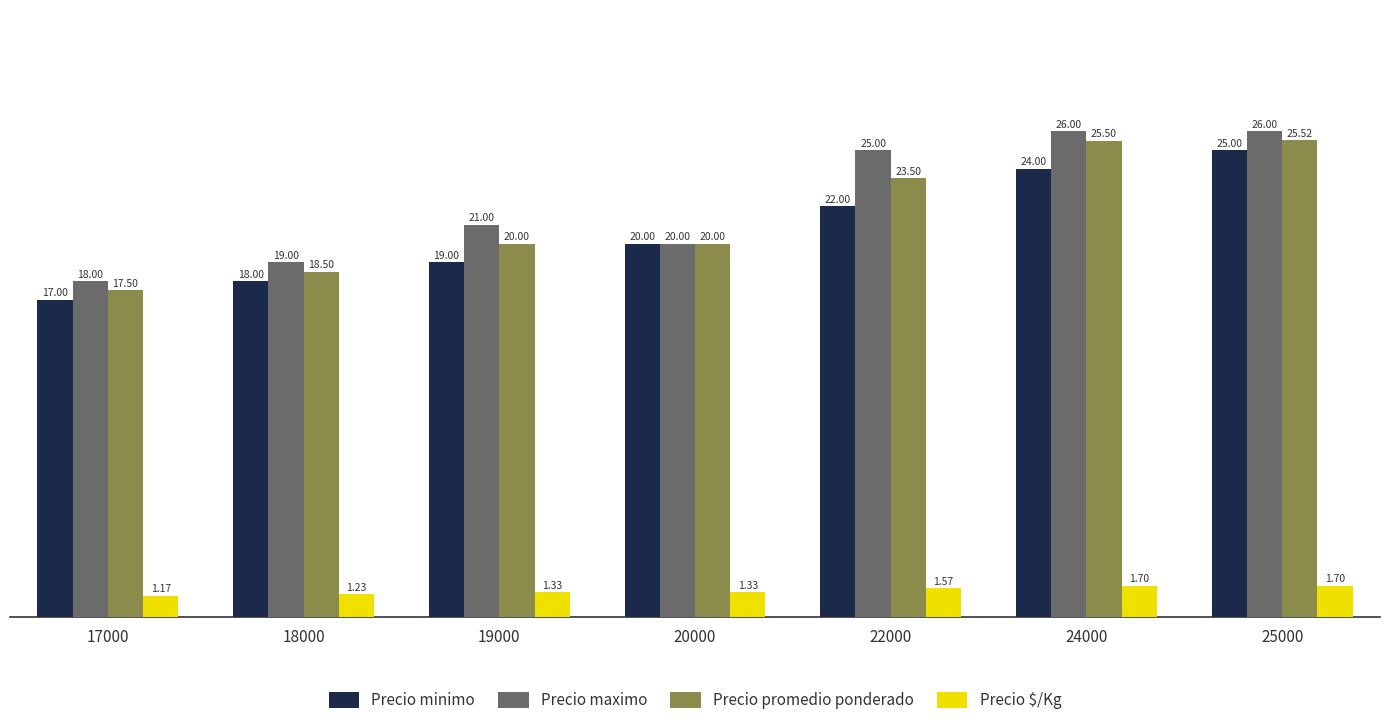

Reading left to right, transcribe all the data shown in this chart.

Precio minimo: 17000	18000	19000	20000	22000	24000	25000
Precio maximo: 18000	19000	21000	20000	25000	26000	26000
Precio promedio ponderado: 17500	18500	20000	20000	23500	25500	25520
Precio $/Kg: 1167	1233	1333	1333	1567	1700	1701